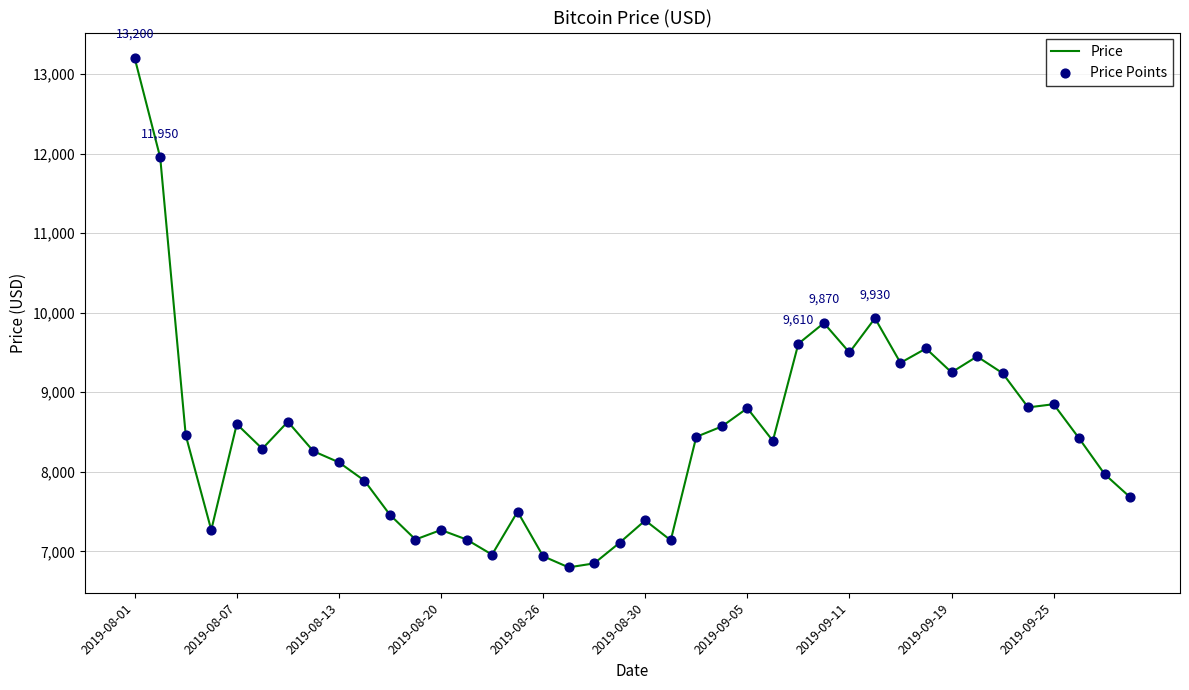

What is the minimum value shown in the chart?

6800